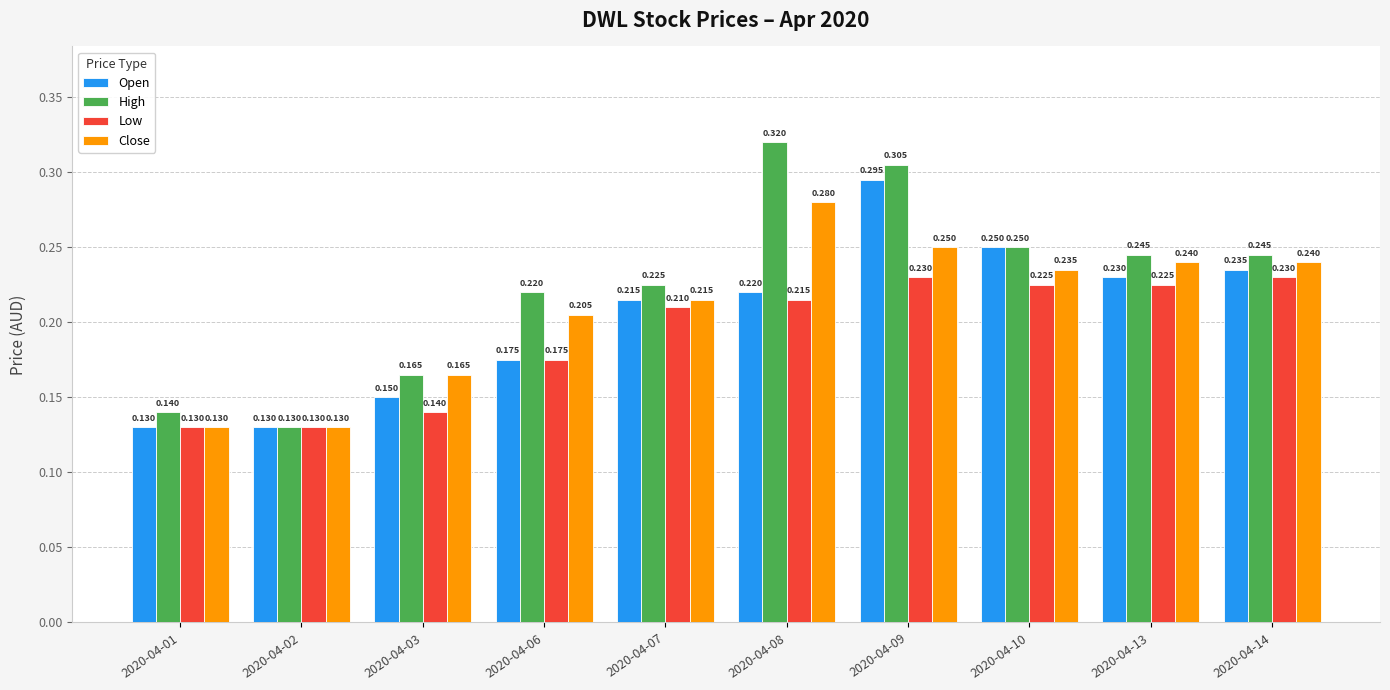

Where is High nearest to the value 0?

2020-04-02